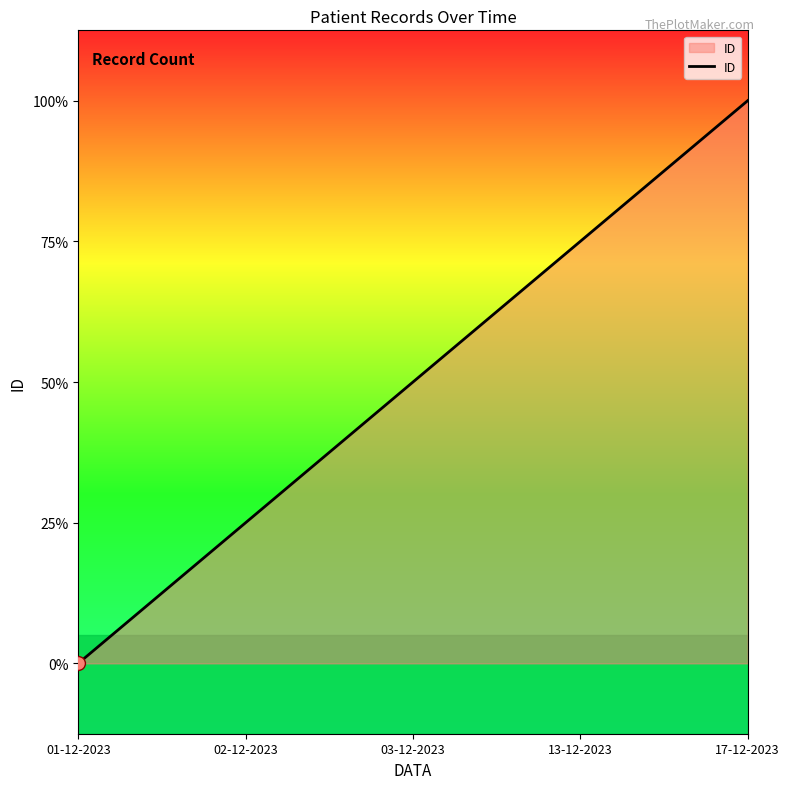

Is it true that the value at 03-12-2023 is 1?

False